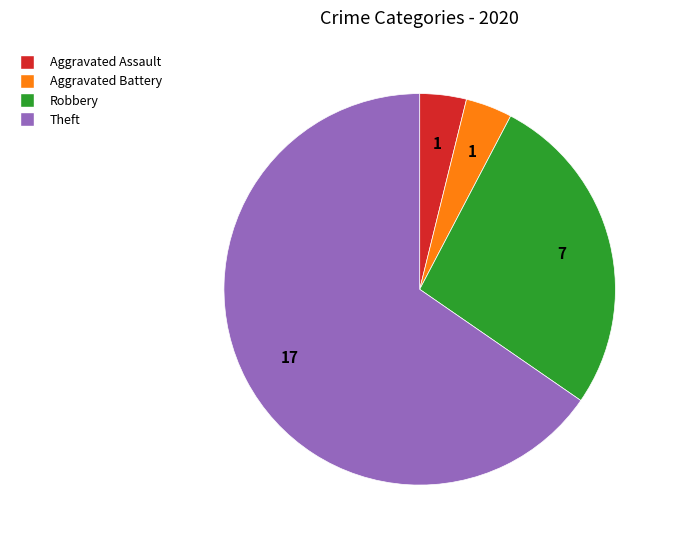

Is there a majority slice in this chart?

Yes